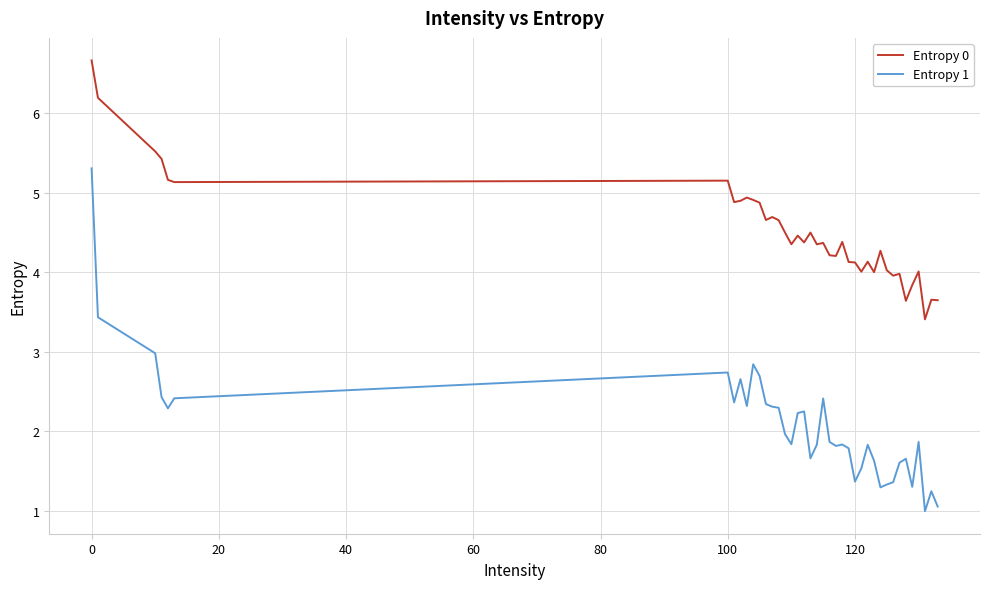

What is the sum of all Entropy 0 values?

180.4